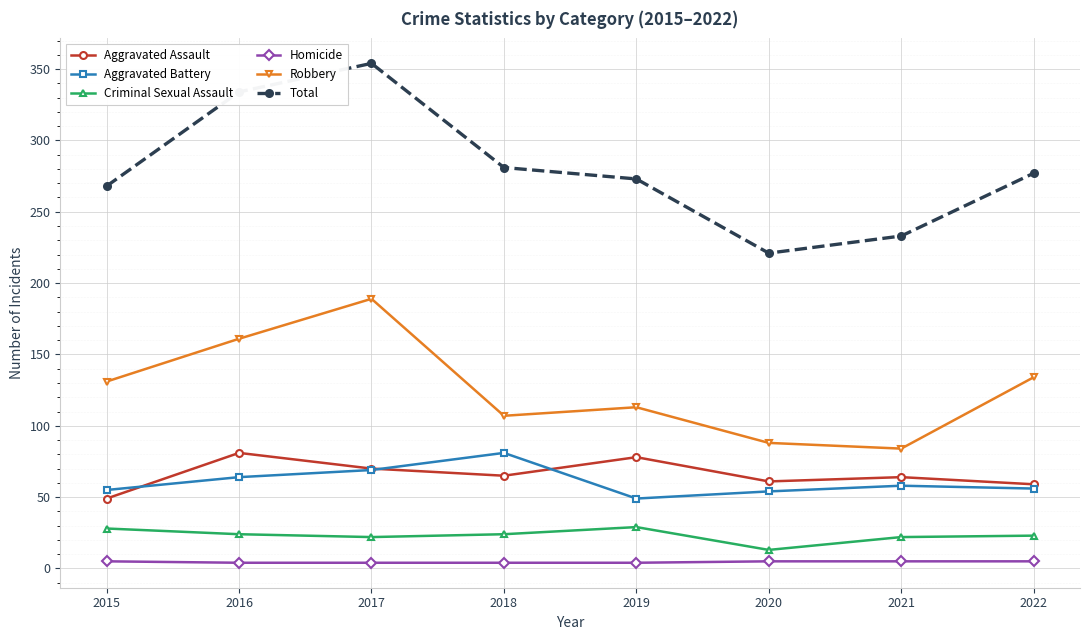

Rank the series at 2018 from highest to lowest value.

Total, Robbery, Aggravated Battery, Aggravated Assault, Criminal Sexual Assault, Homicide